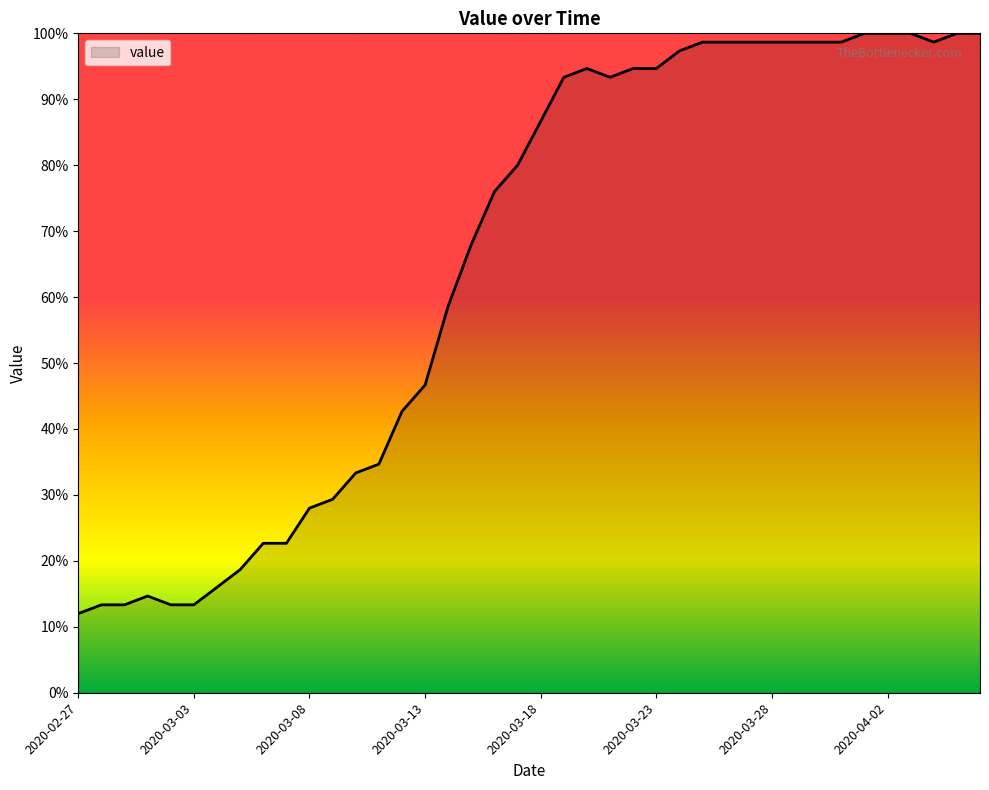

What is the difference between the maximum and minimum values?

88.0